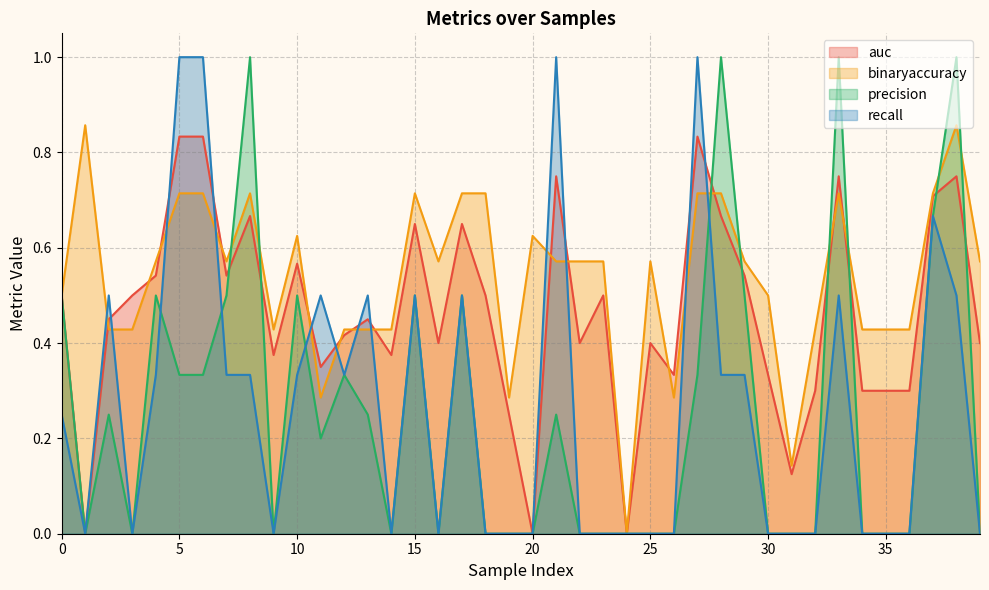

The value of binaryaccuracy at 18 is 0.7. True or false?

True